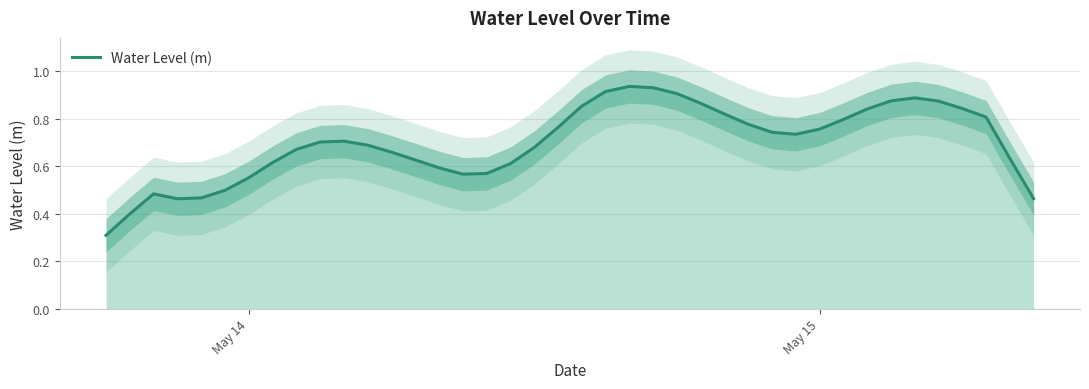

What is the lowest value of the Water Level (m) series?

0.3